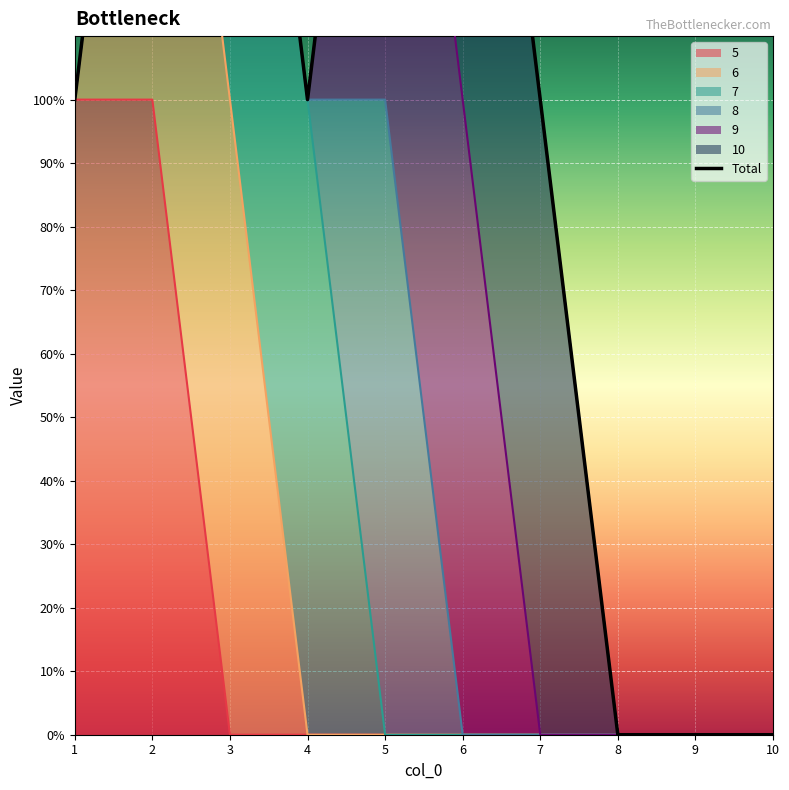

True or false: there are more than 2 points higher than both neighbors.

False